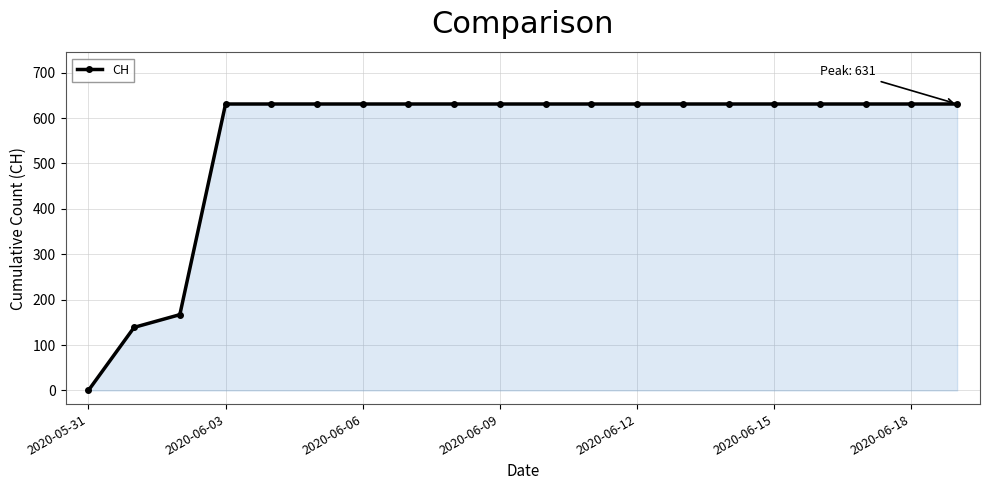

What is the difference between the second highest and minimum values?

631